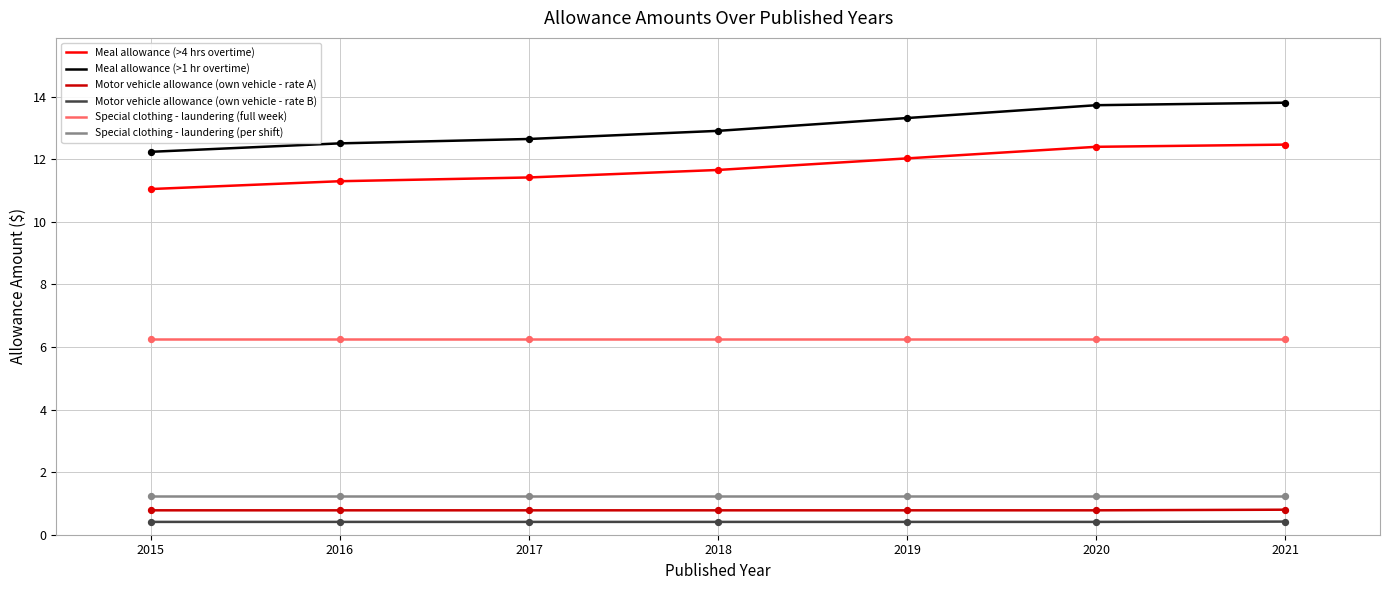

What is the difference between the highest and lowest values at 2020?

13.3